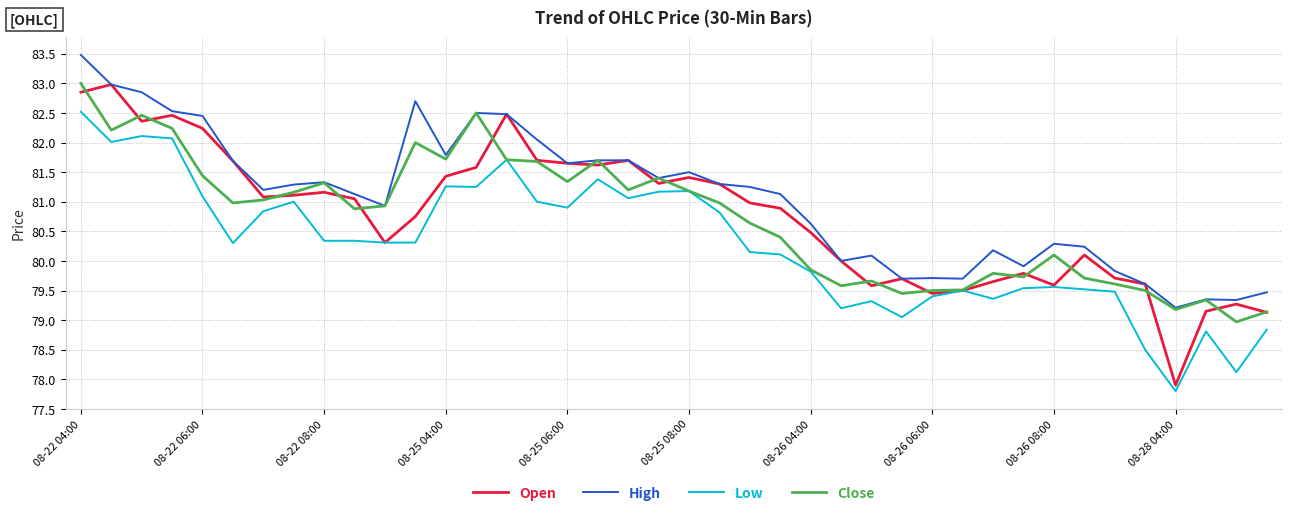

Which series has the largest total across all categories?

High